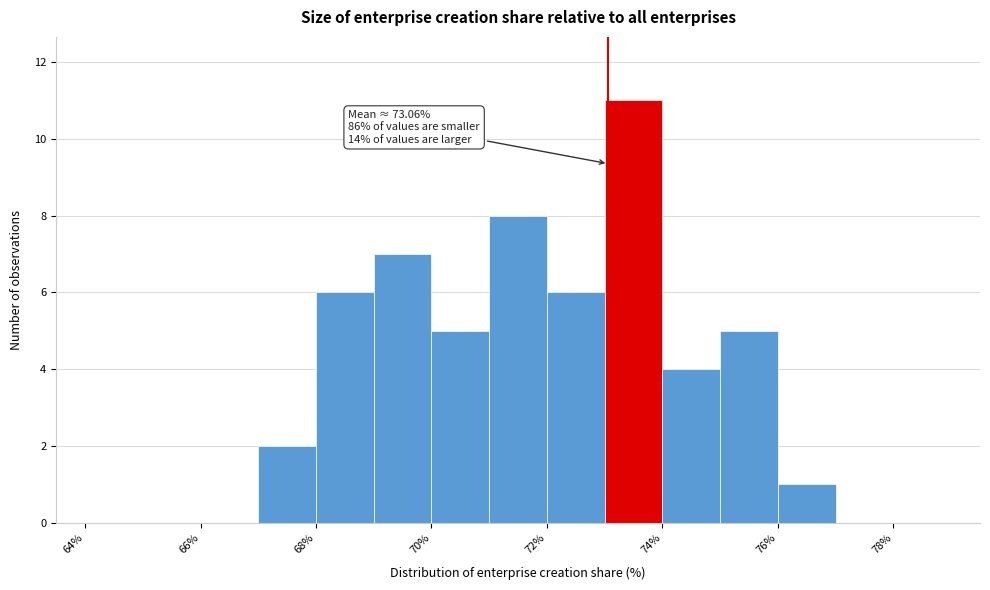

Over which range of the x-axis is the bar tallest?

73 to 74